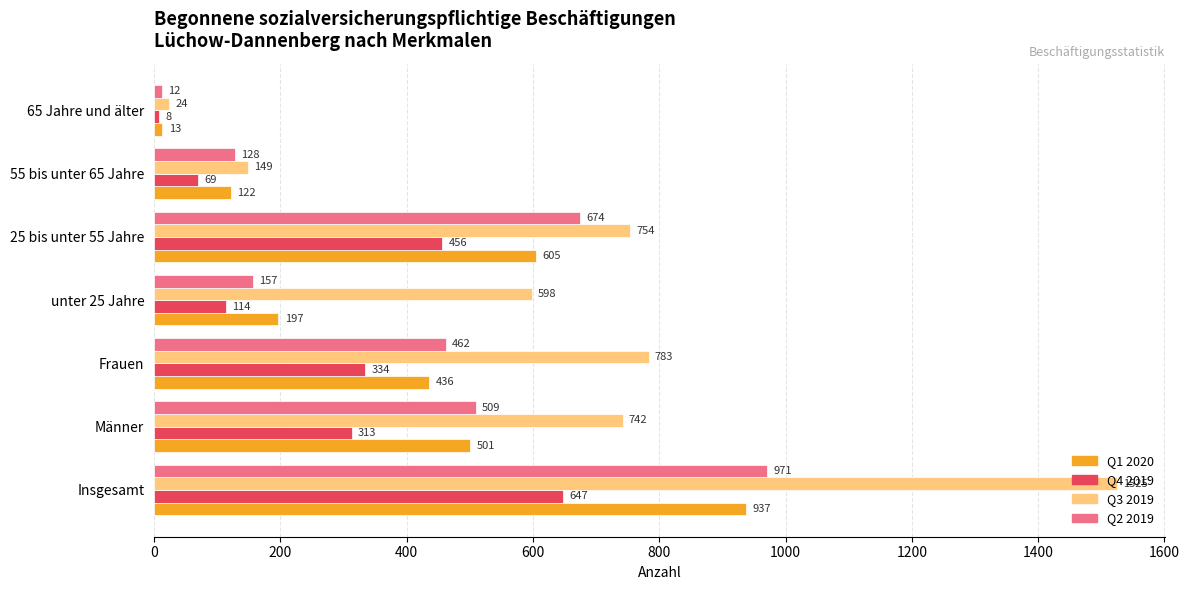

True or false: Q4 2019 has a value of 8 at 65 Jahre und älter.

True